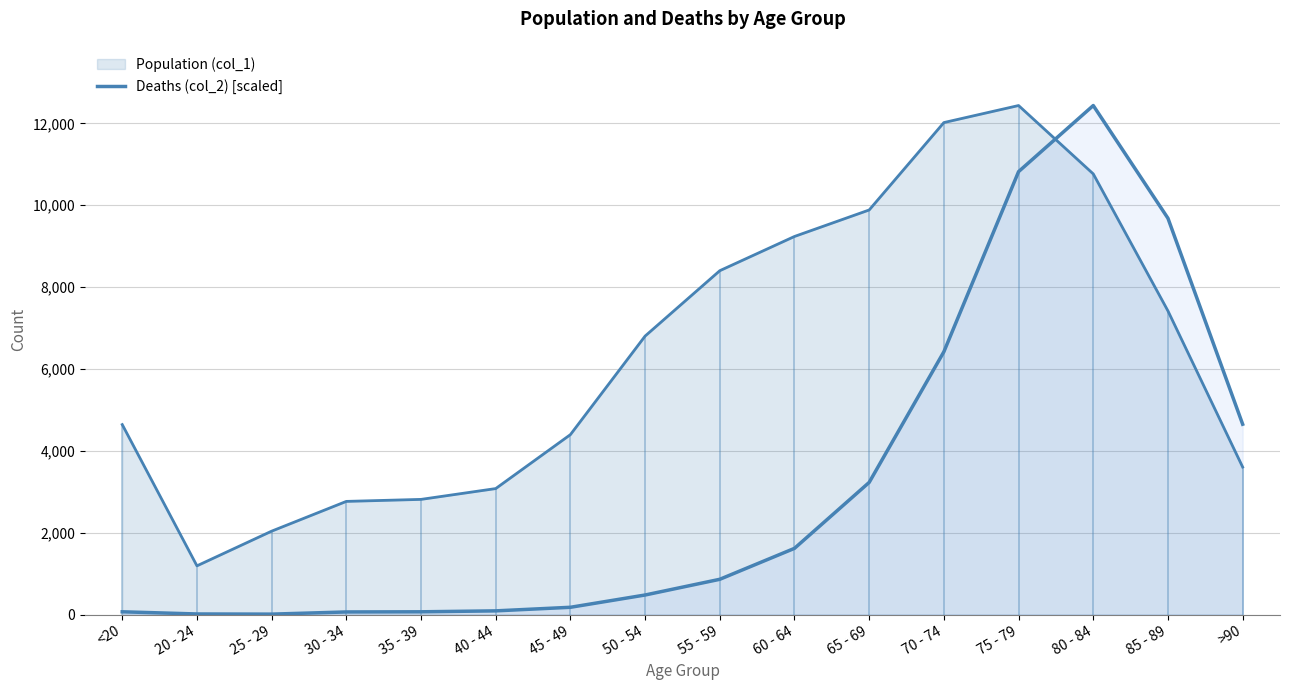

What is the ratio of the value at 75 - 79 to the value at 55 - 59?

12.5